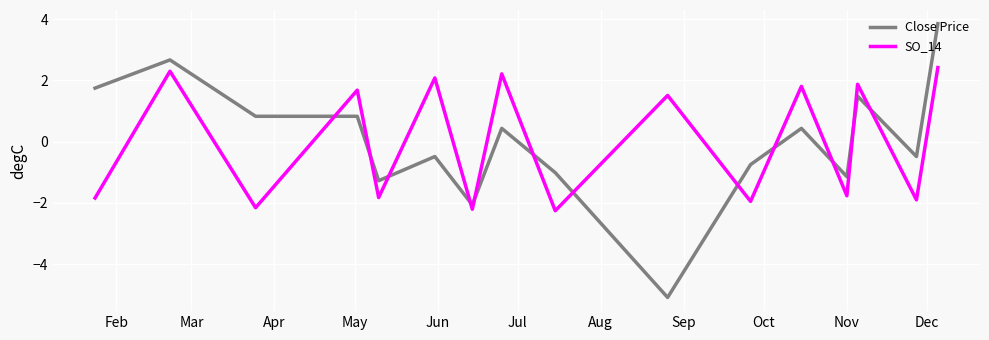

What is the highest value of the SO_14 series?

2.4